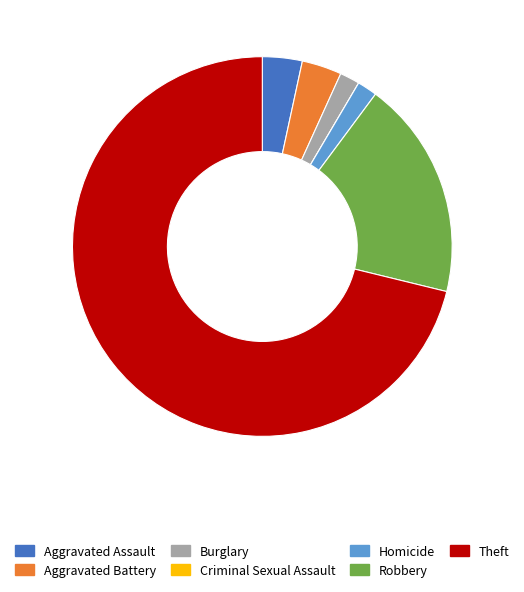

What is the largest slice in the pie chart?

Theft